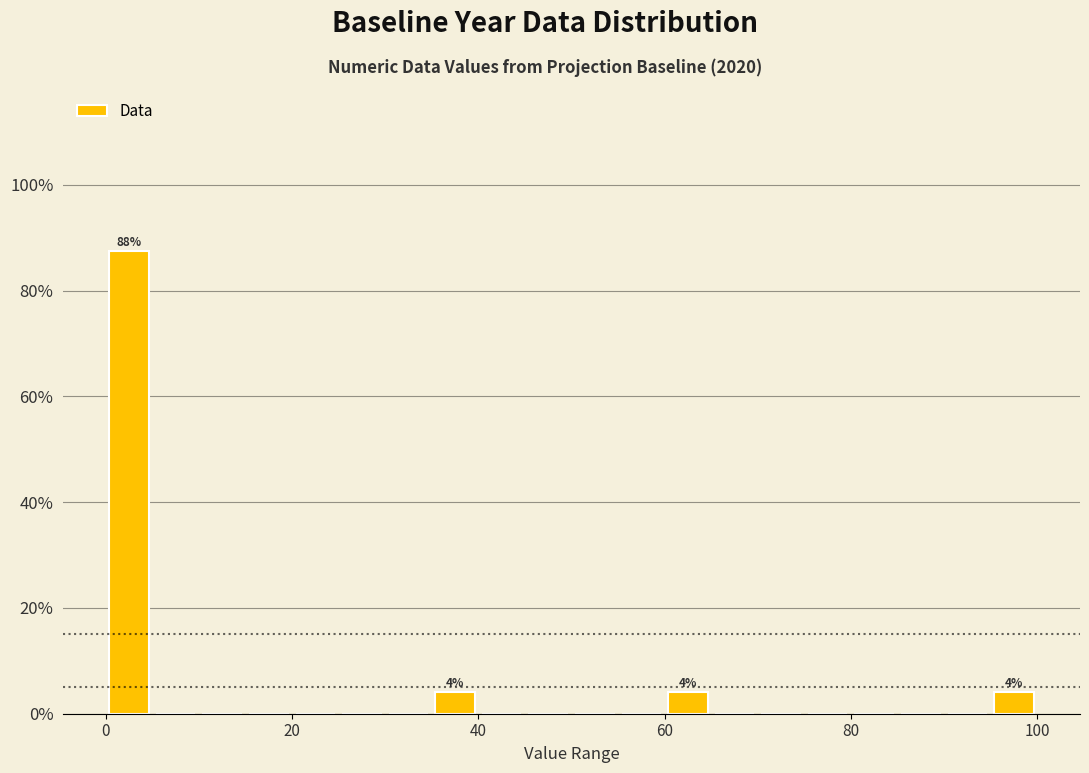

Read against the x-axis, roughly where is the centre of the tallest bar?

2